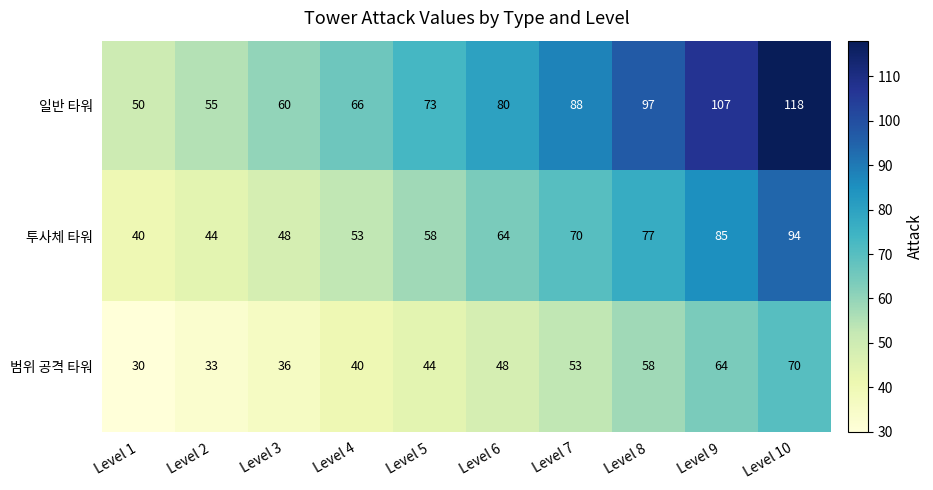

At which label is 일반 타워 closest to 84?

Level 6